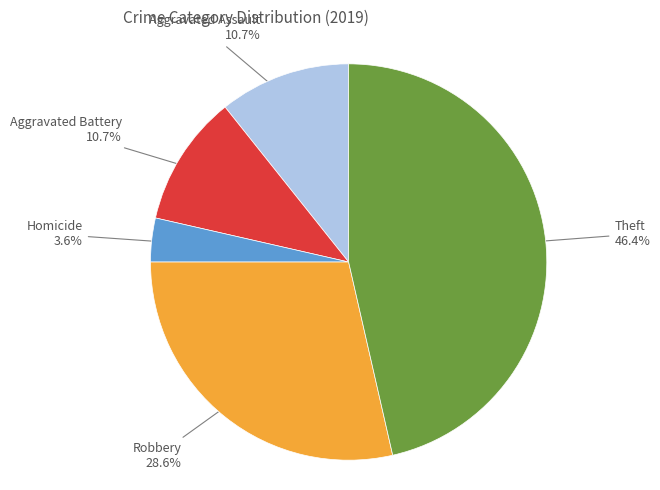

Is there any slice that represents more than half of the pie?

No